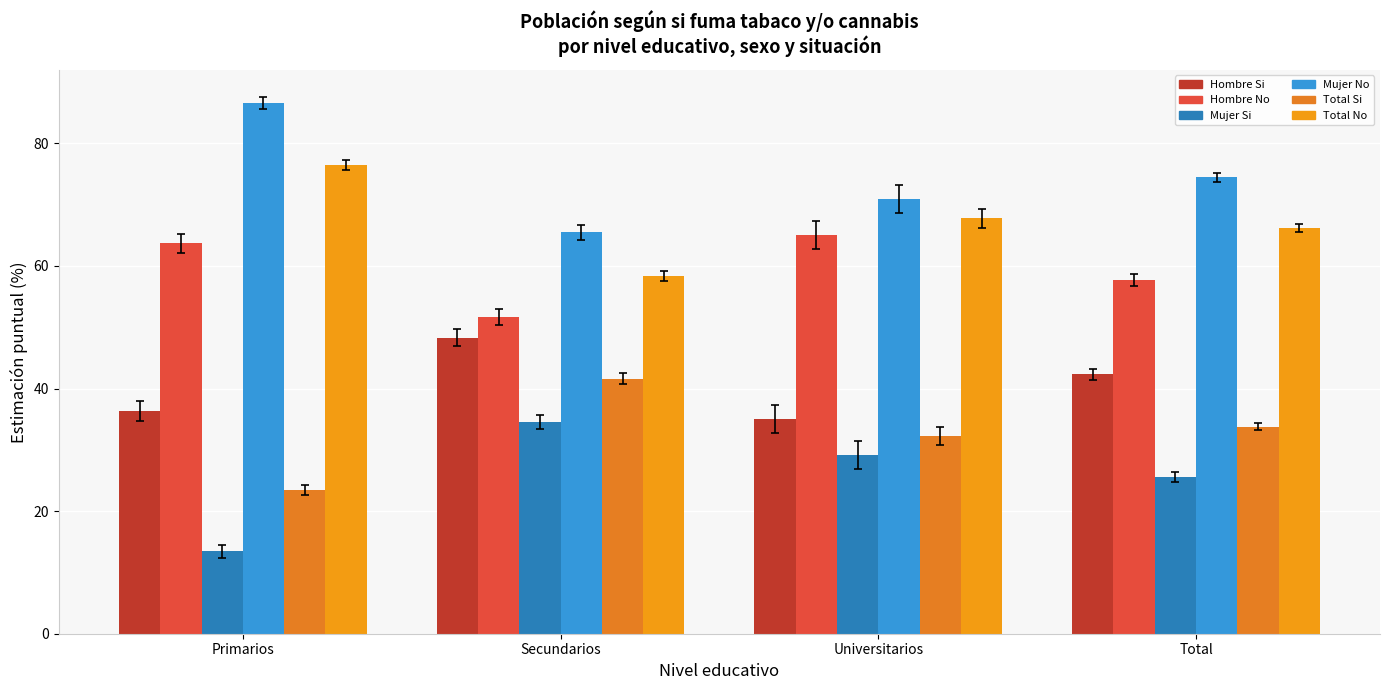

What is the maximum value for Mujer Si?

34.5